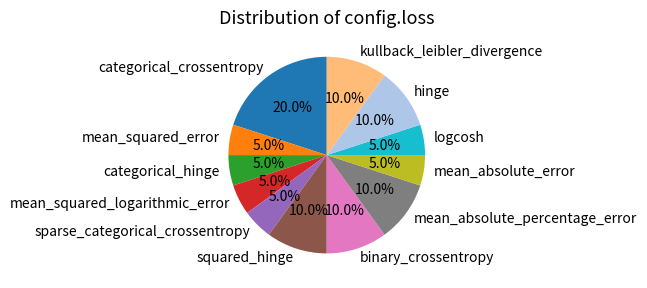

To the nearest percent, what is the combined percentage of logcosh and mean_absolute_percentage_error?

15%